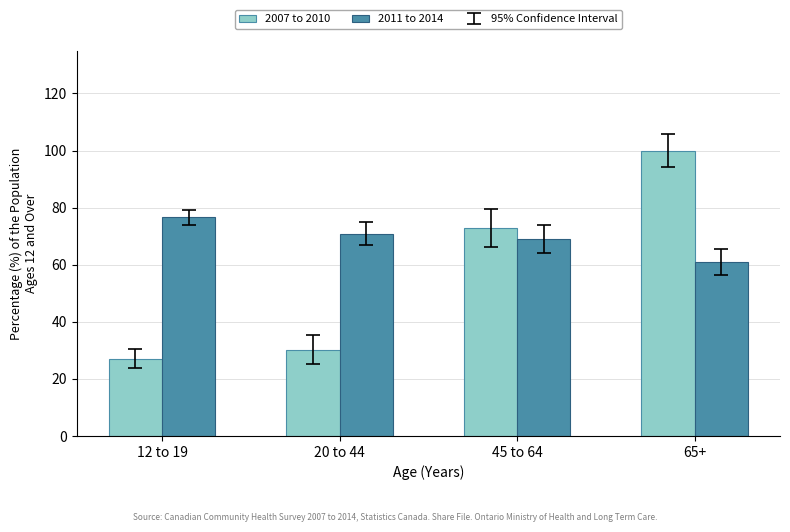

Rank the categories by 2007 to 2010 value from lowest to highest.

12 to 19, 20 to 44, 45 to 64, 65+